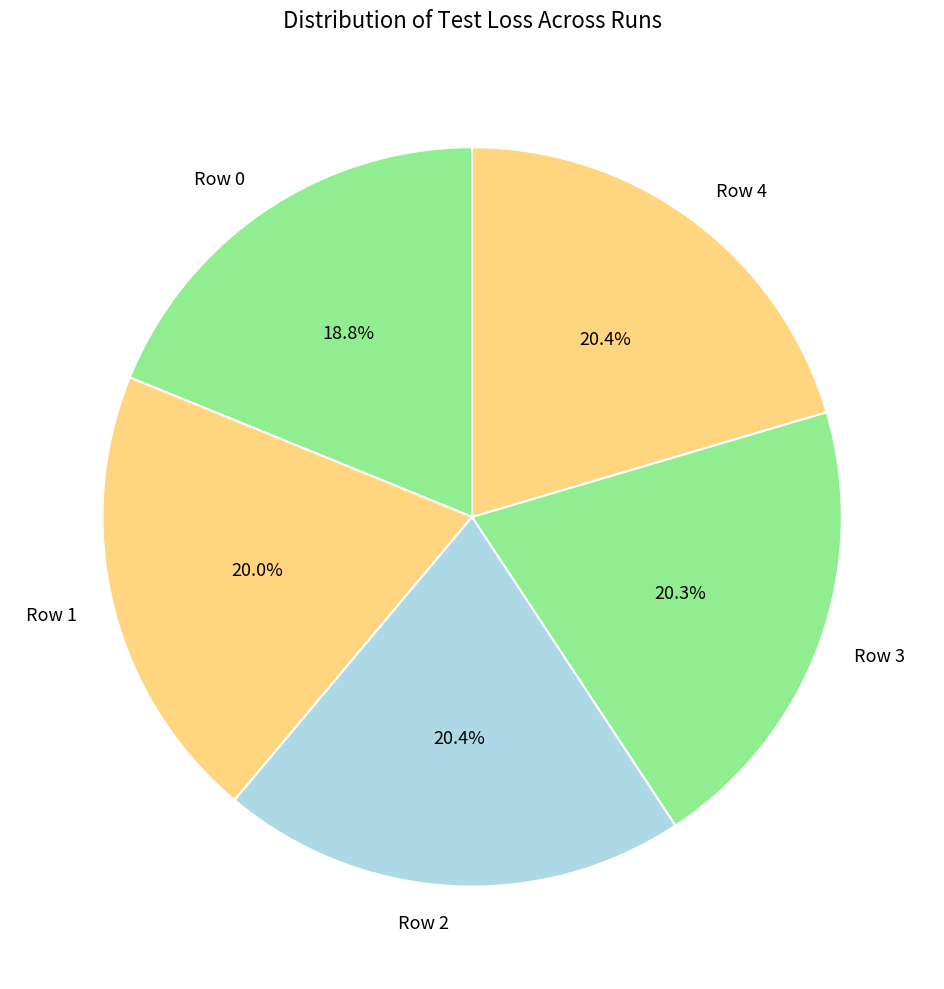

Is Row 4 the majority of the pie?

No